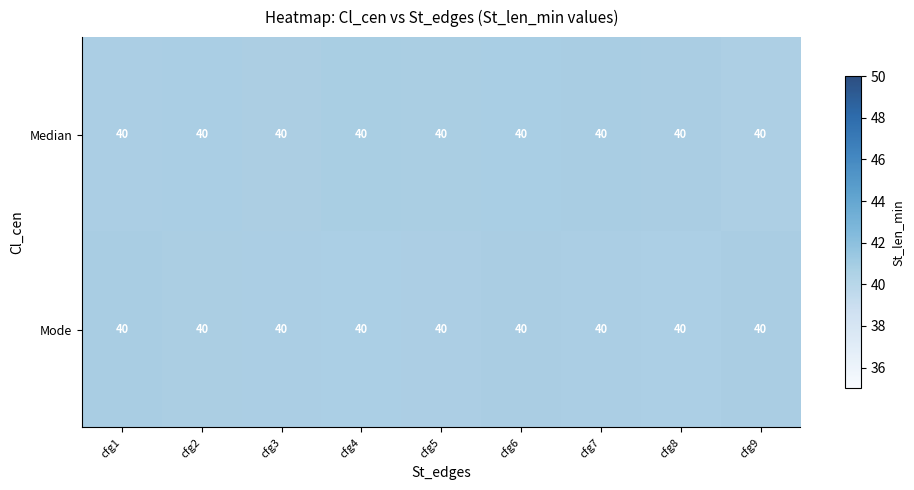

What is the difference between the highest and lowest values at cfg3?

0.2